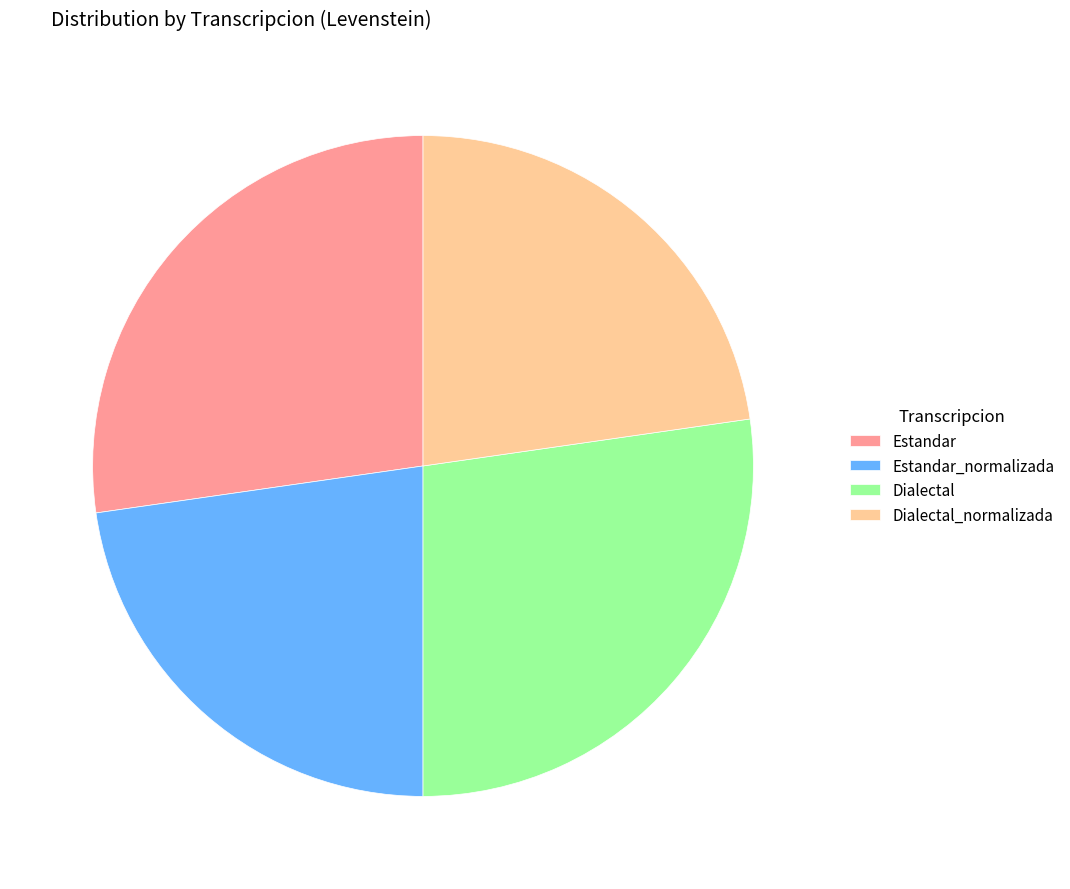

Is it true that Estandar_normalizada is 23% of the pie?

True